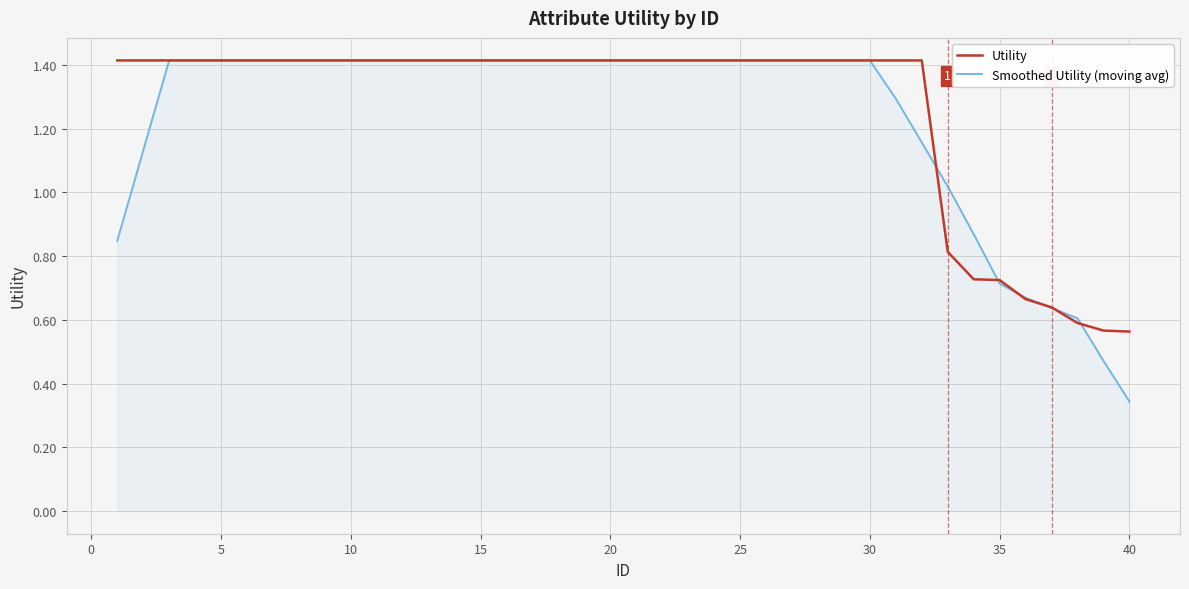

Which series has the widest spread of values?

Smoothed Utility (moving avg)